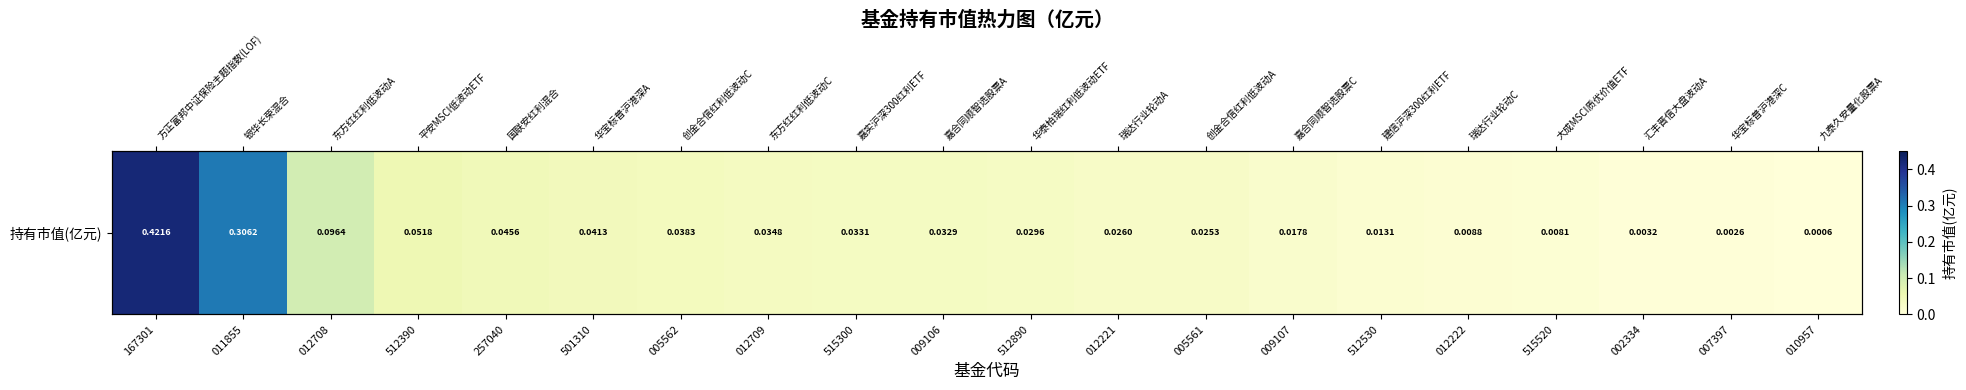

Rank the categories by value from lowest to highest.

010957, 007397, 002334, 515520, 012222, 512530, 009107, 005561, 012221, 512890, 009106, 515300, 012709, 005562, 501310, 257040, 512390, 012708, 011855, 167301